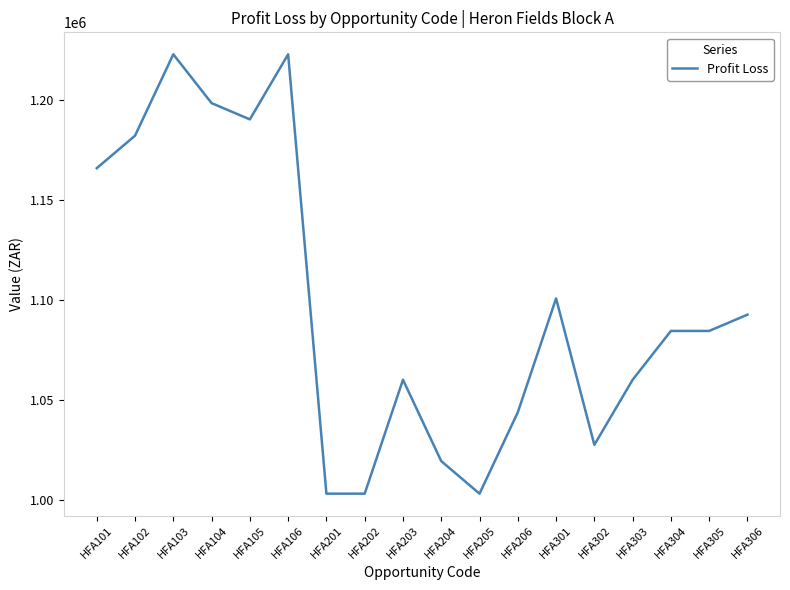

Reading left to right, transcribe all the data shown in this chart.

1165959.6	1182250.9	1222979.2	1198542.2	1190396.6	1222979.2	1003046.6	1003046.6	1060066.1	1019337.9	1003046.6	1043774.8	1100794.4	1027483.5	1060066.1	1084503.1	1084503.1	1092648.8